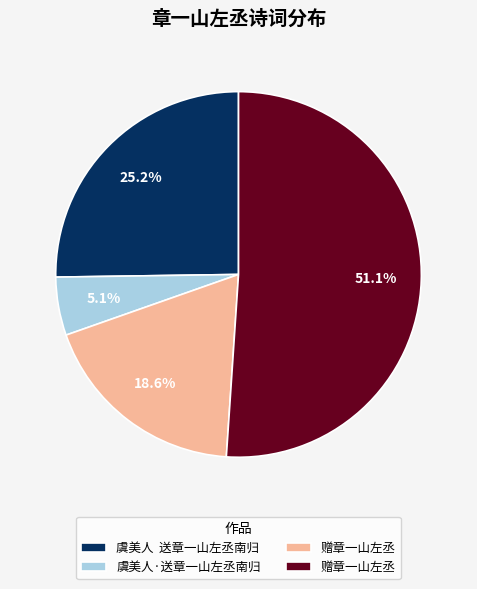

Does any single category account for the majority?

Yes